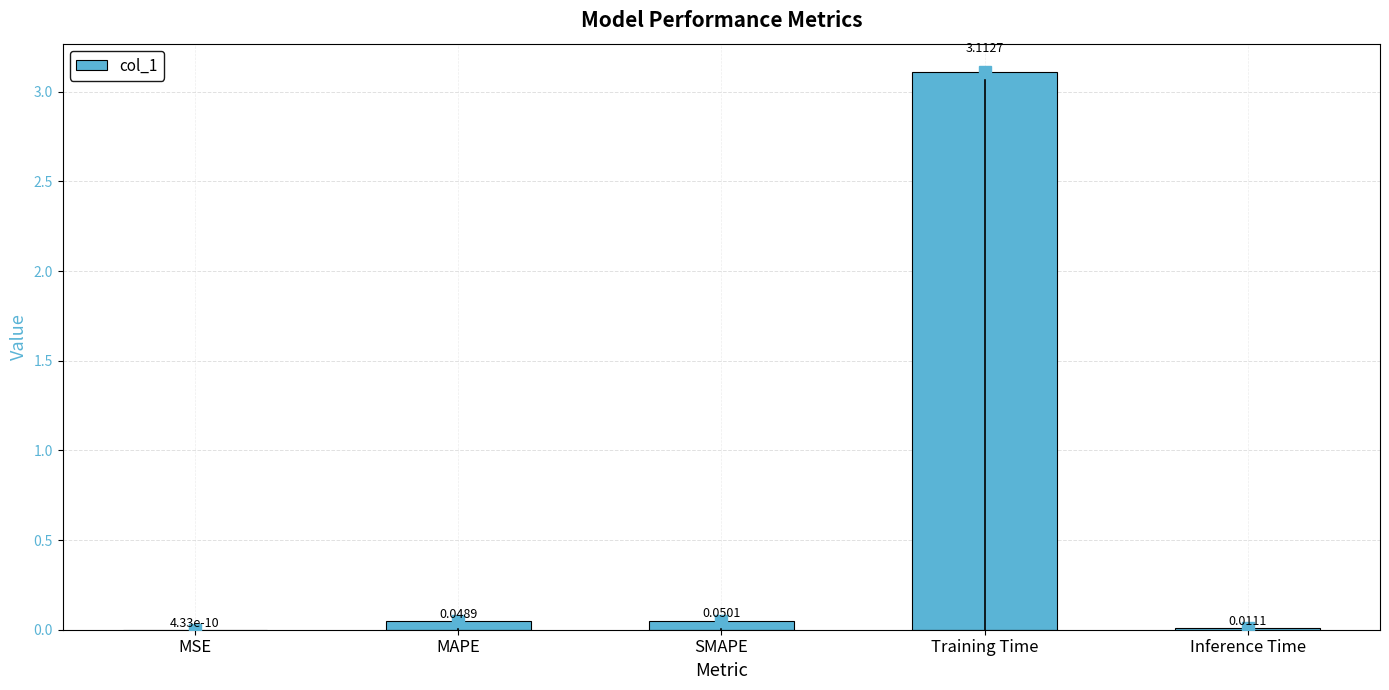

What is the change in value from MSE to Training Time?

+3.1